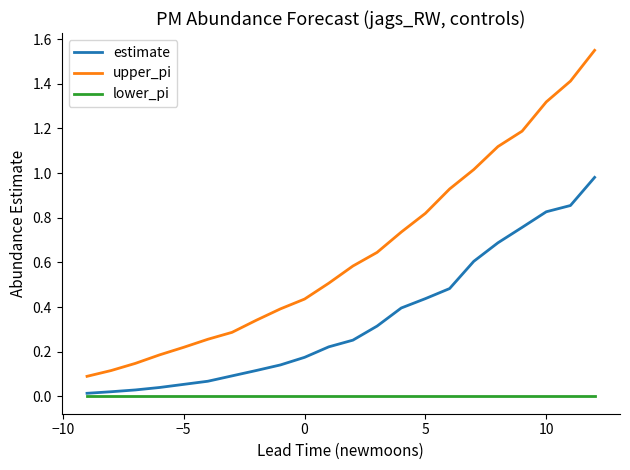

True or false: estimate and upper_pi cross at least once.

False